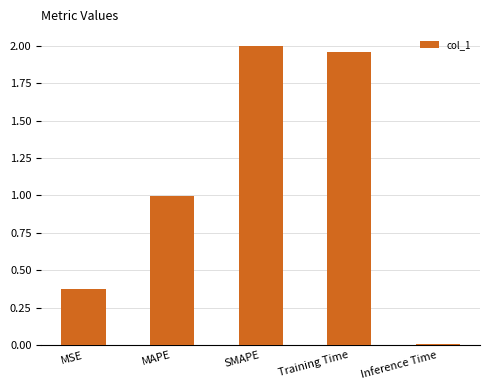

Rank the categories by value from lowest to highest.

Inference Time, MSE, MAPE, Training Time, SMAPE